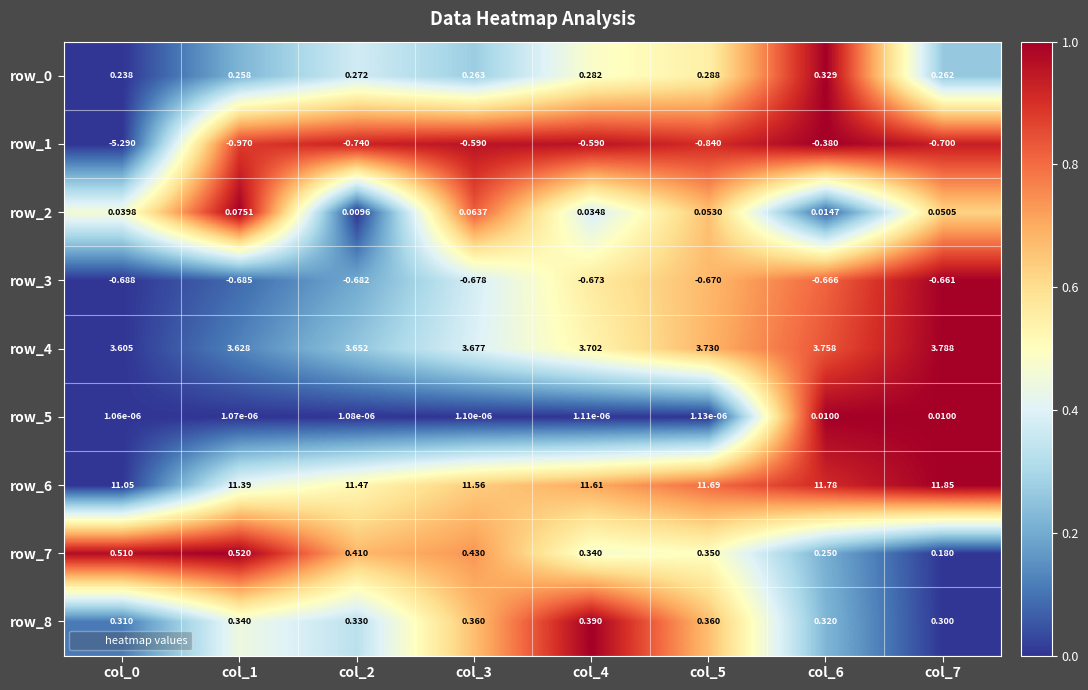

At how many categories does at least one series exceed 0?

8